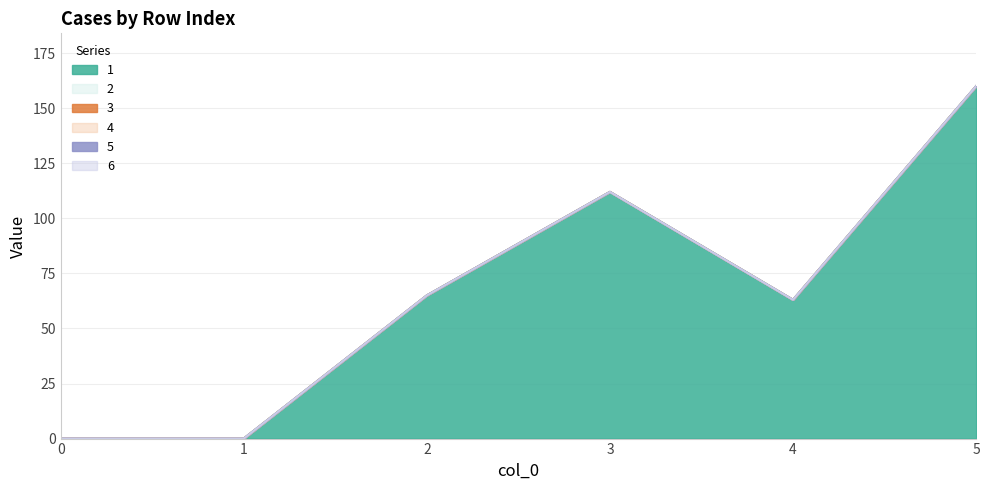

Which series has the widest spread of values?

1